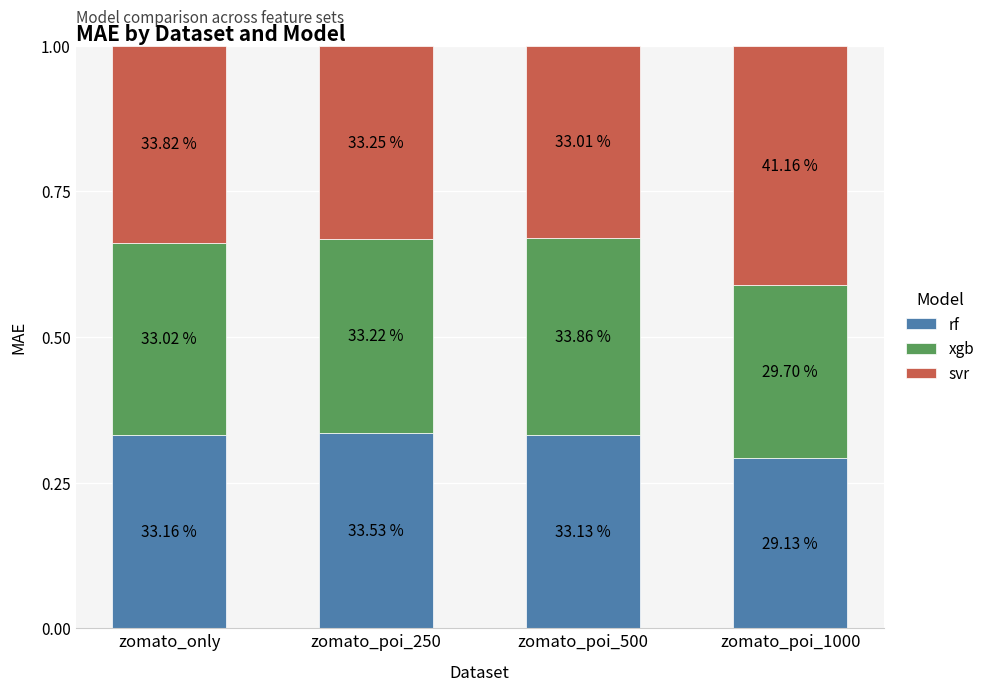

What are all the series names shown in the legend?

rf, xgb, svr